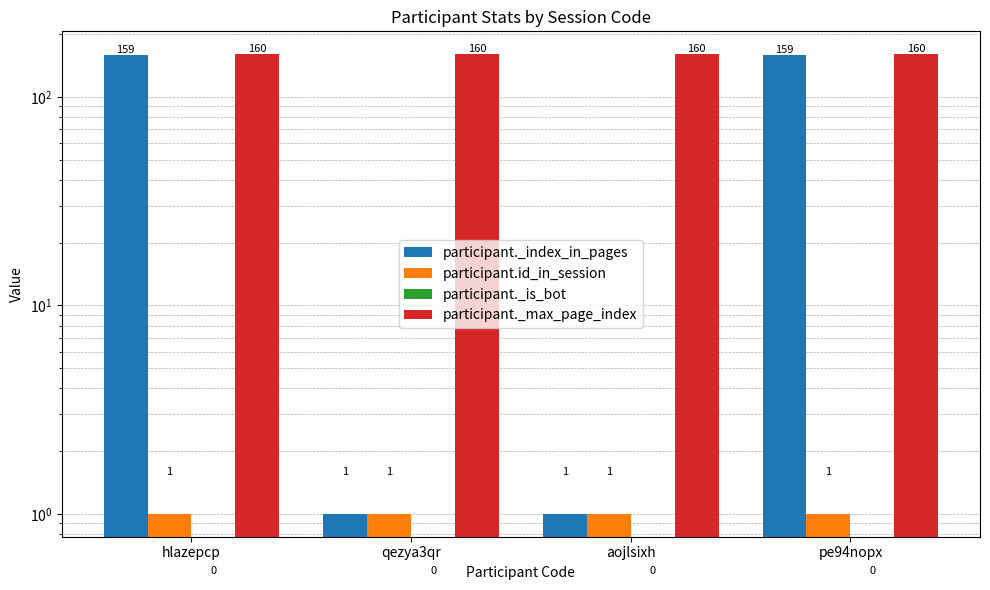

List the labels in order of participant._index_in_pages value, largest first.

hlazepcp, pe94nopx, qezya3qr, aojlsixh